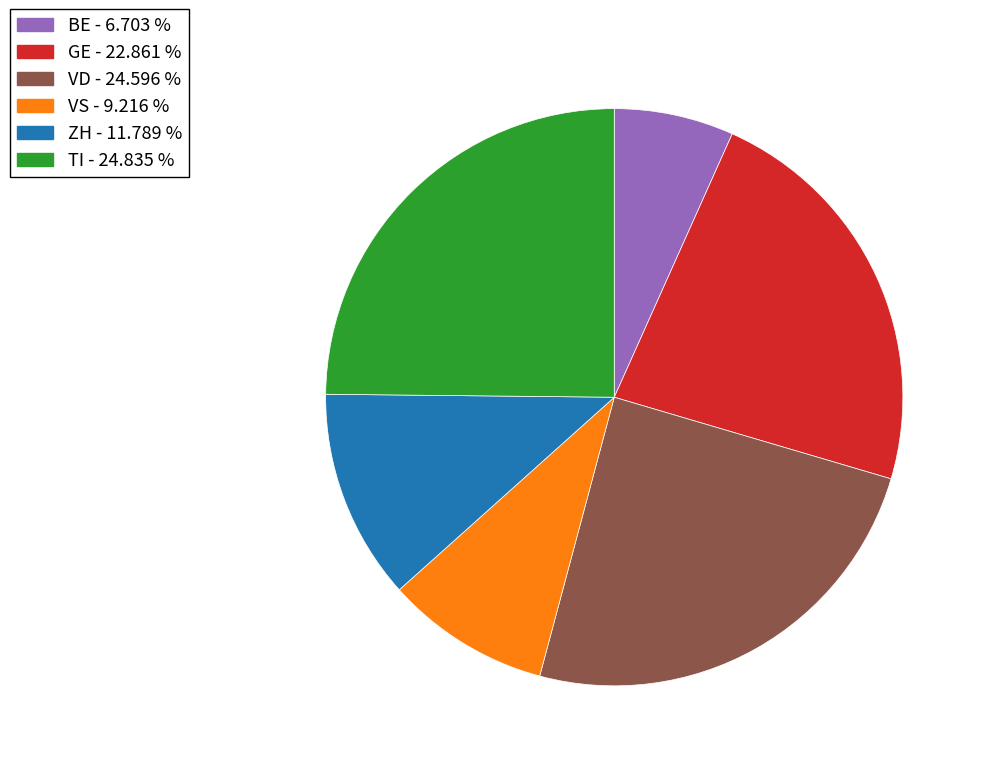

Is there any slice that represents more than half of the pie?

No